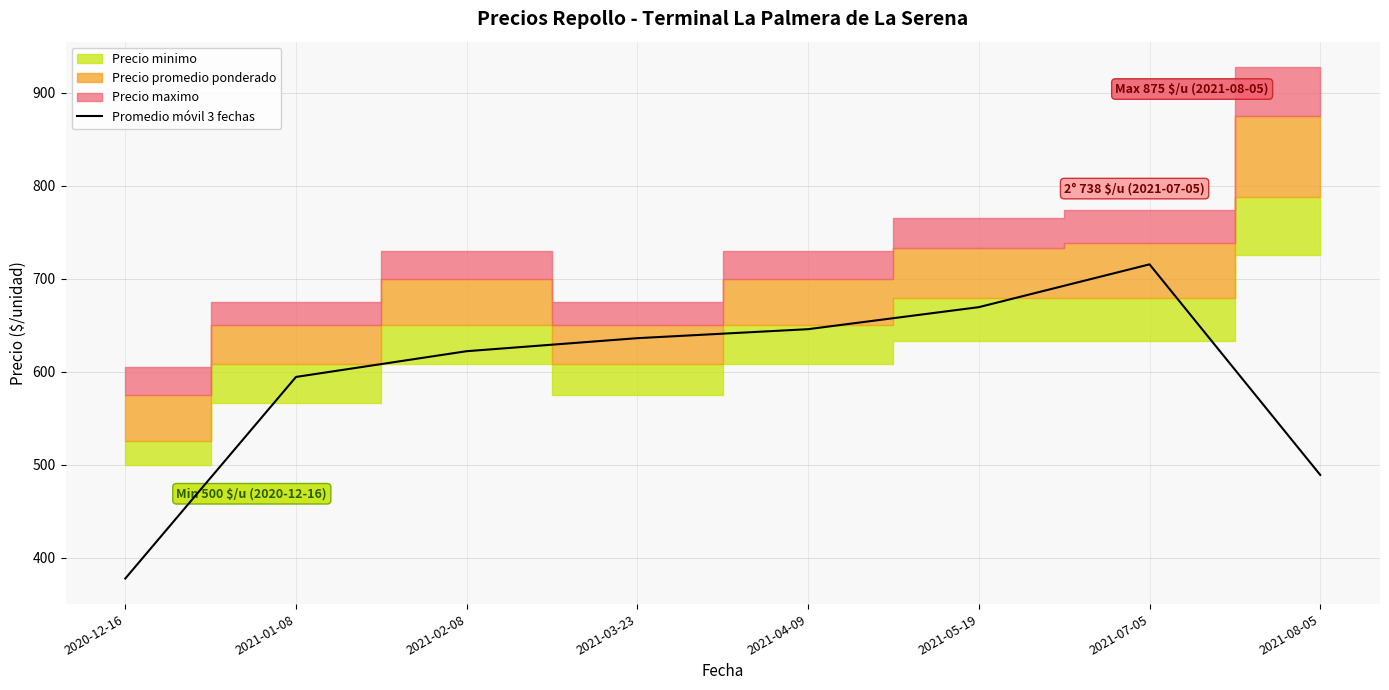

True or false: there are more than 2 points higher than both neighbors.

False